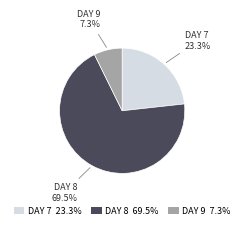

Which category accounts for the majority?

DAY 8 69.5%